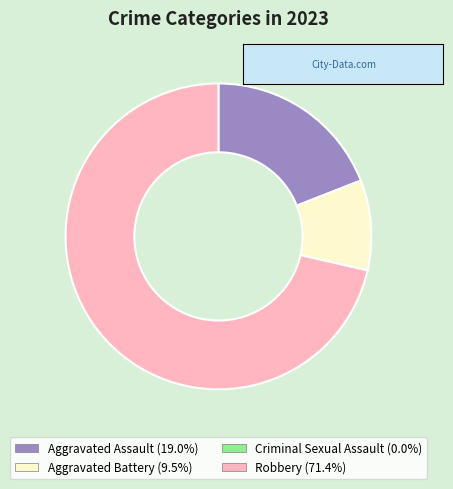

Between Robbery and Aggravated Assault, which is larger?

Robbery